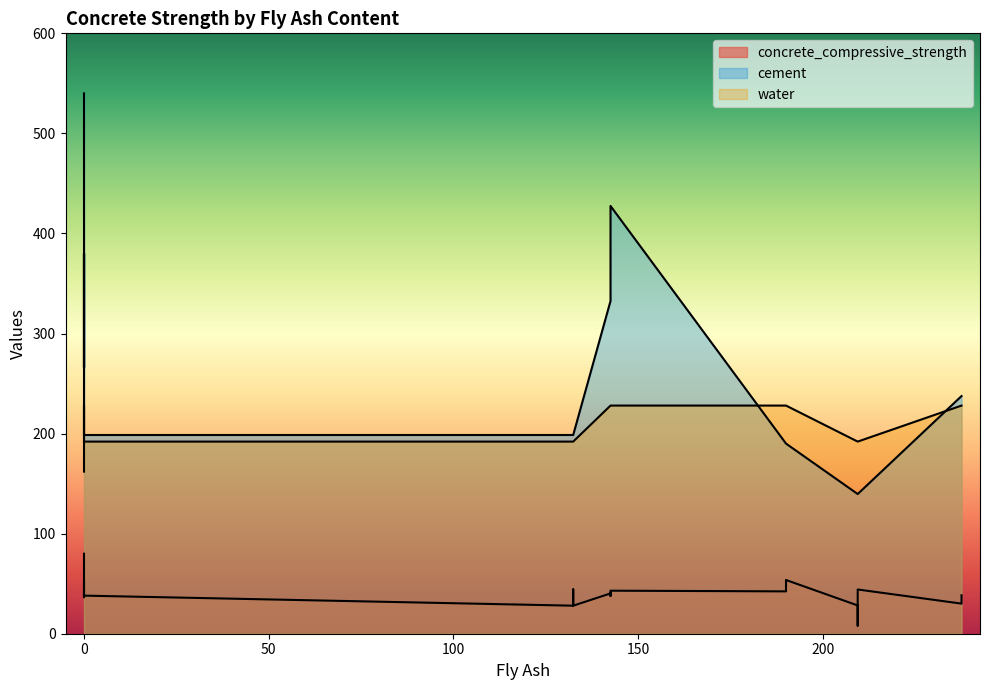

What is the difference between the highest and lowest values at 132.4?

170.6